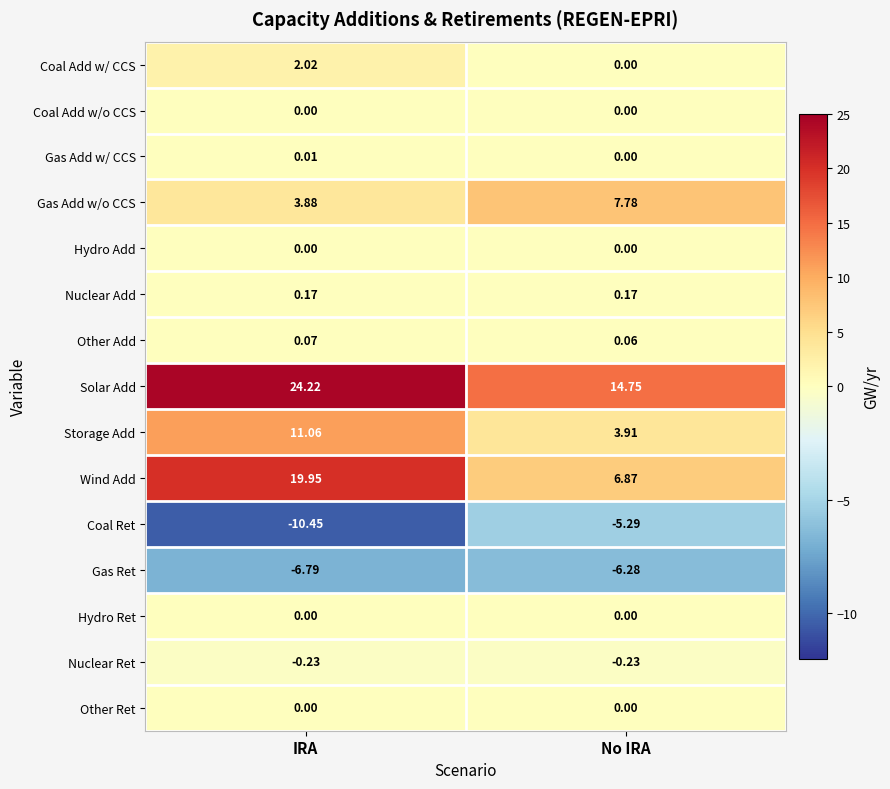

At which label is Gas Add w/o CCS closest to 5?

IRA